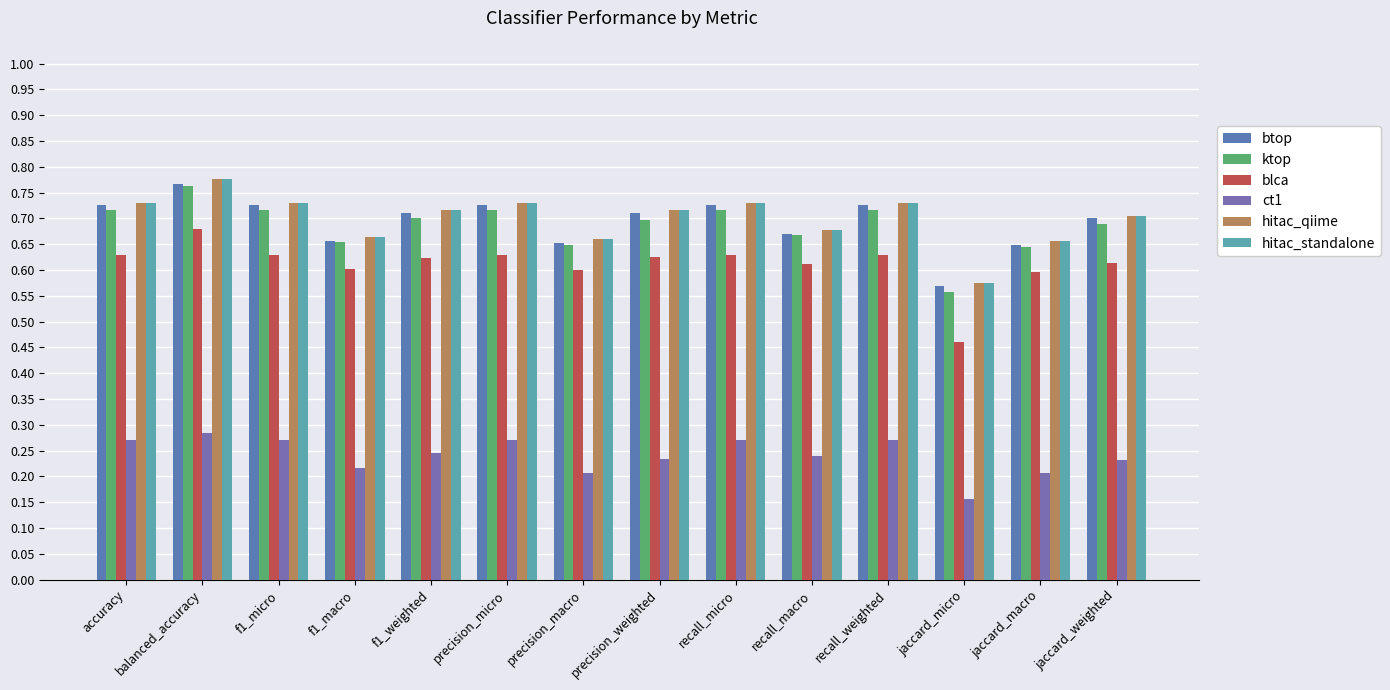

What is the average value of the hitac_standalone series?

0.7